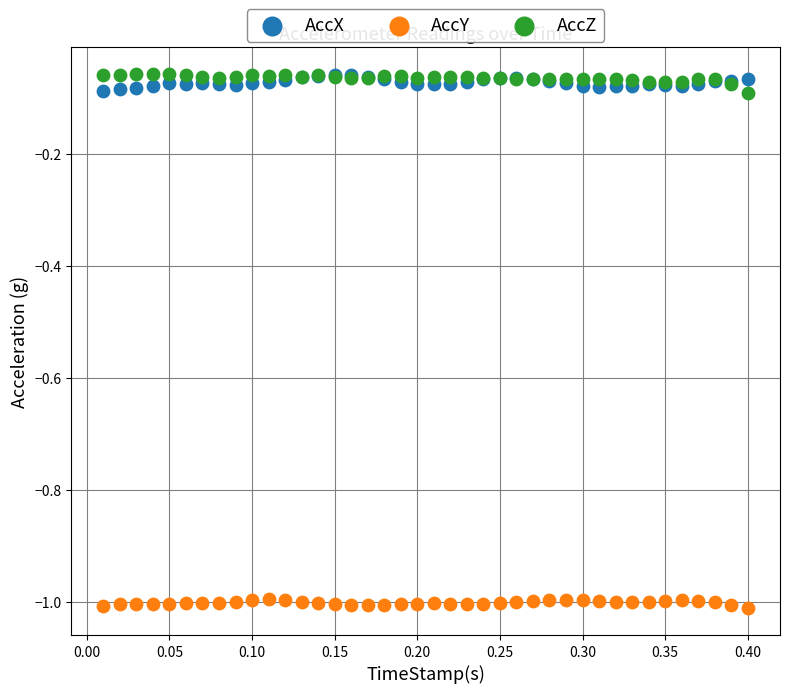

What are all the series names shown in the legend?

AccX, AccY, AccZ